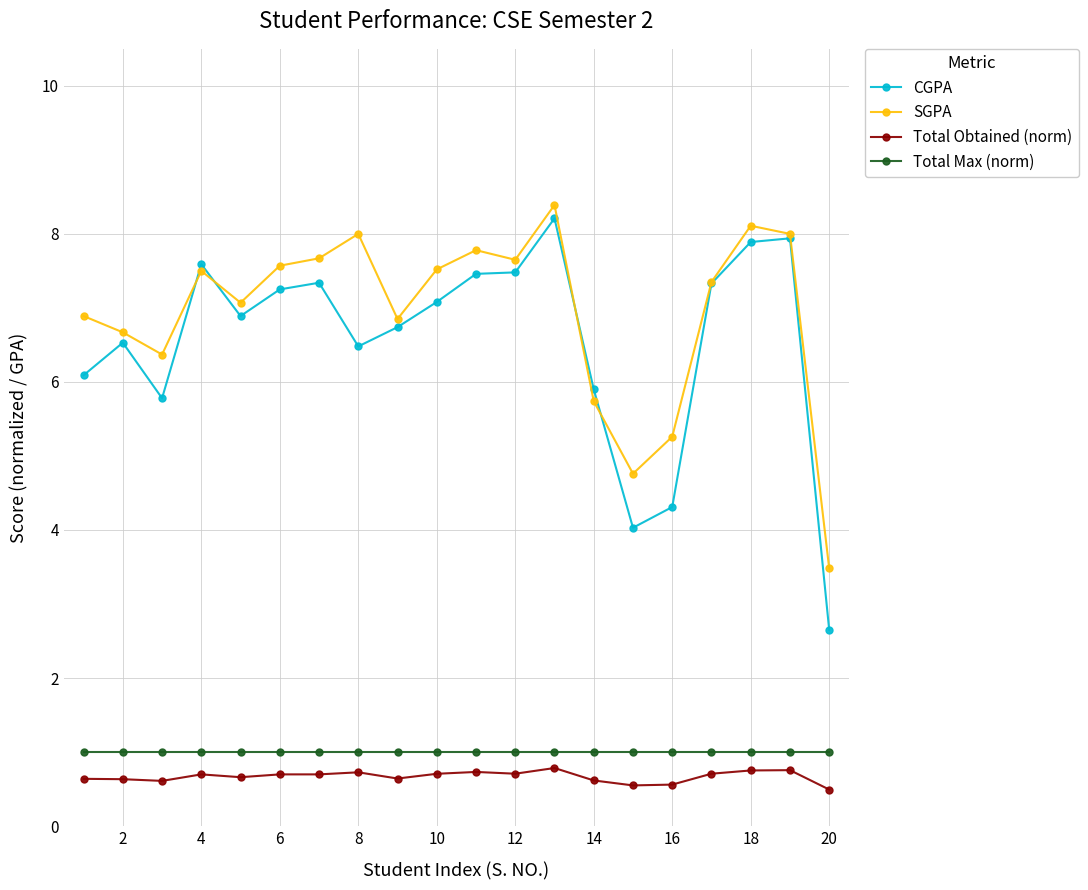

Which series has the widest spread of values?

CGPA